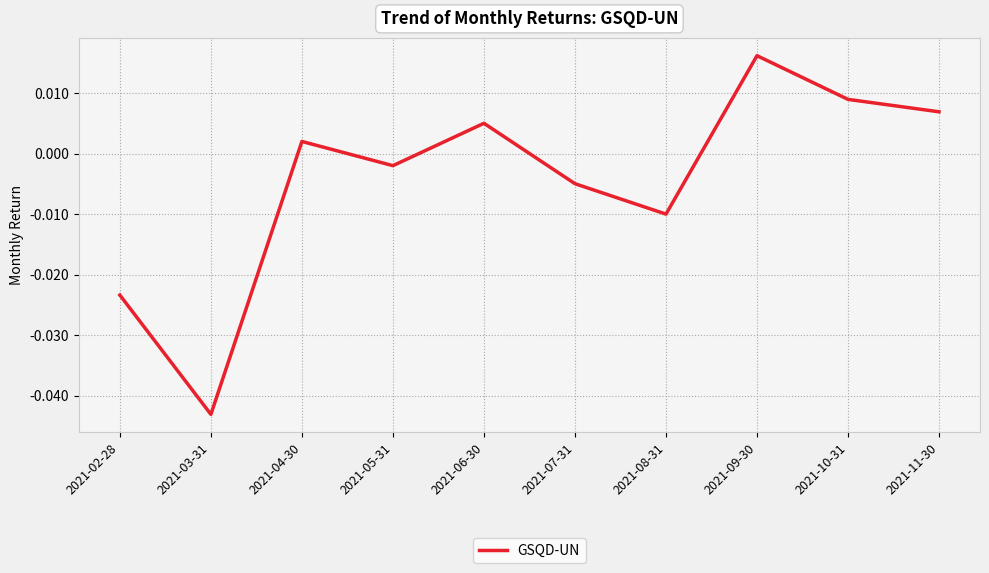

List the labels in order of value, smallest first.

2021-03-31, 2021-02-28, 2021-08-31, 2021-07-31, 2021-05-31, 2021-04-30, 2021-06-30, 2021-11-30, 2021-10-31, 2021-09-30